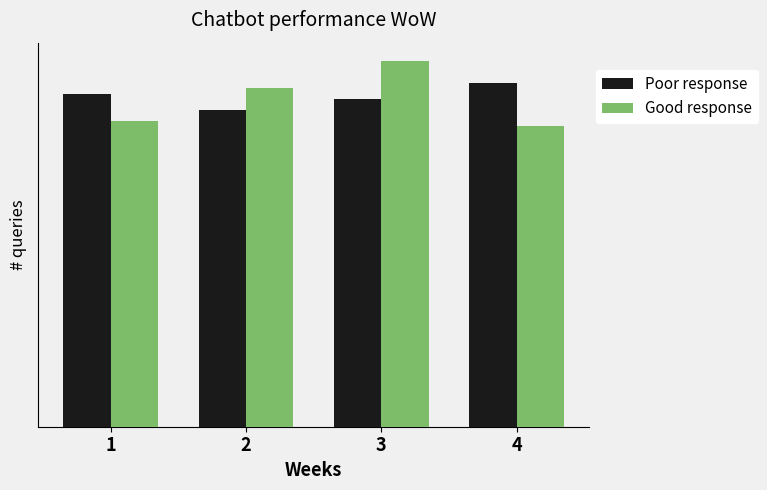

Are the bars grouped side by side (vs. stacked)?

Yes